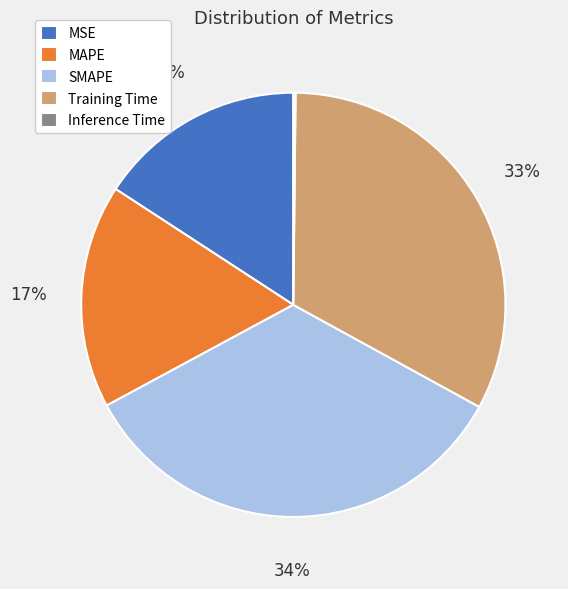

True or false: MSE accounts for 8% of the total.

False